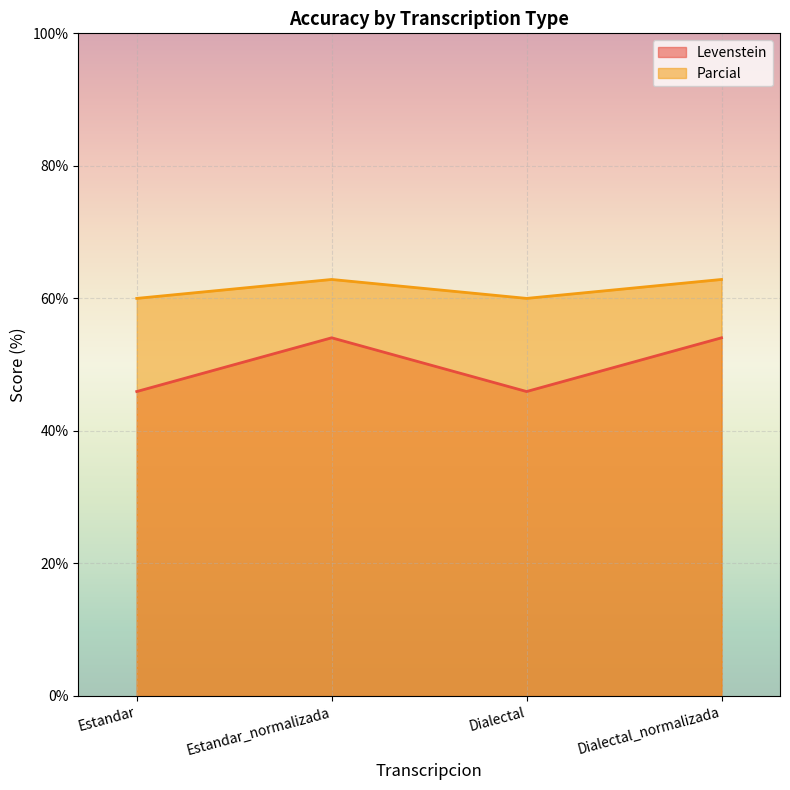

How many lines are shown in the chart?

2